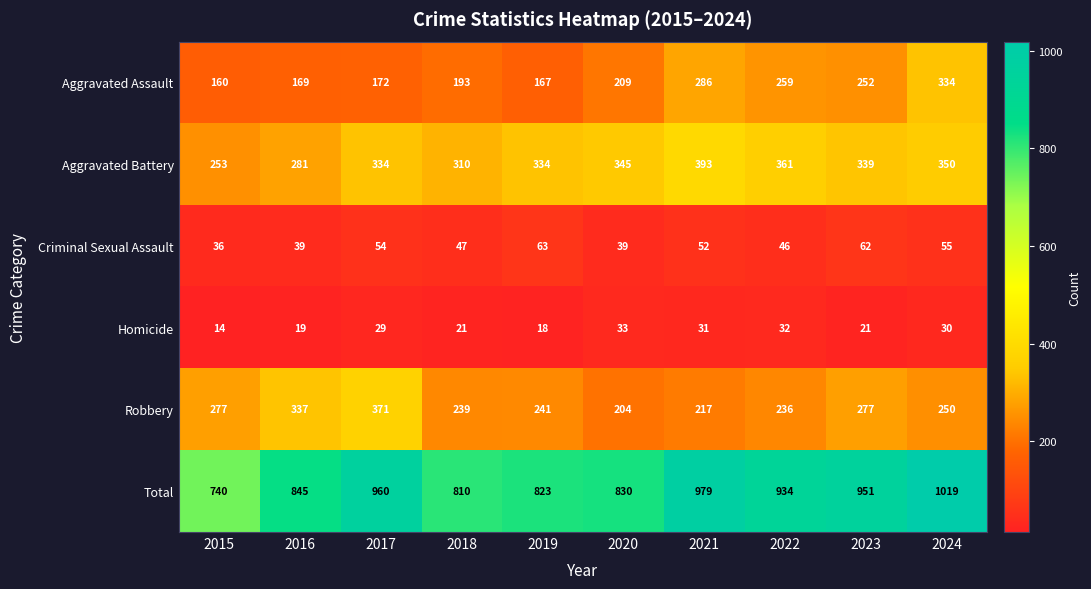

The value of Aggravated Assault at 2016 is 67. True or false?

False